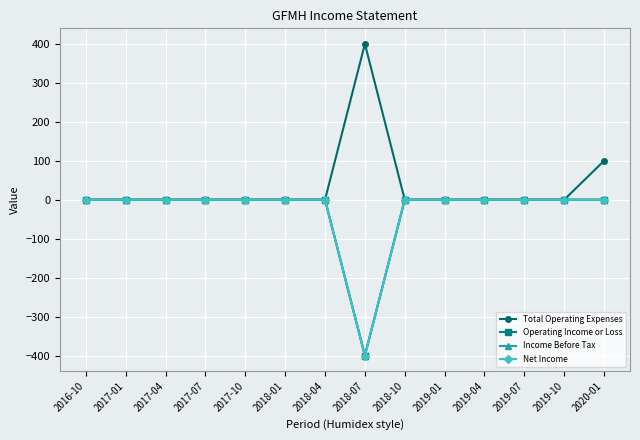

What is the difference between the second highest and minimum values in the Total Operating Expenses series?

100